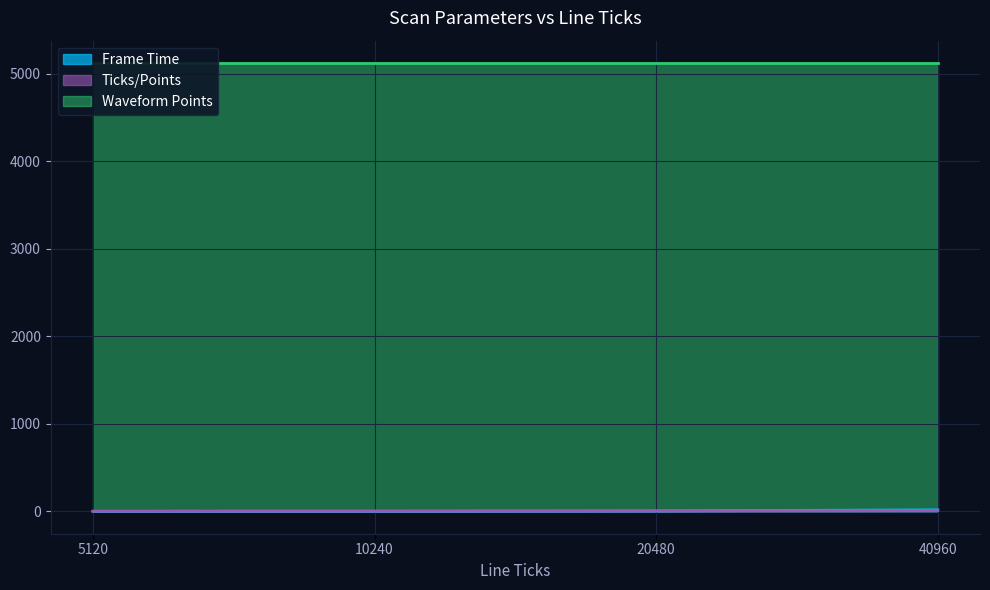

True or false: Frame Time has a value of 0.2 at 10240.

False